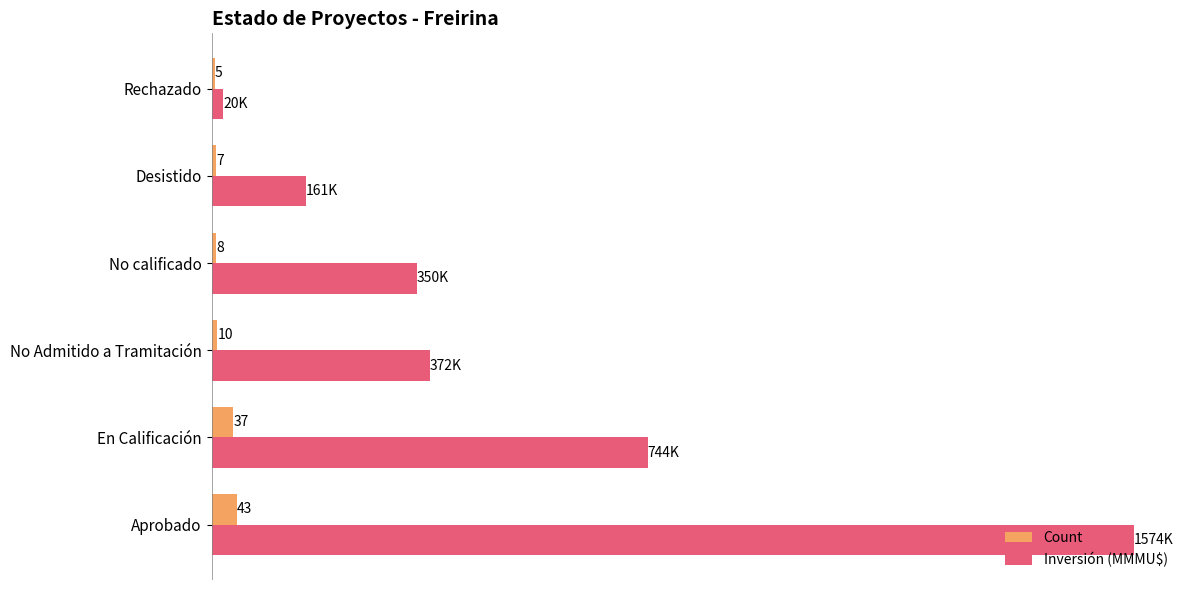

Which category has the lowest value in the Count series?

Rechazado